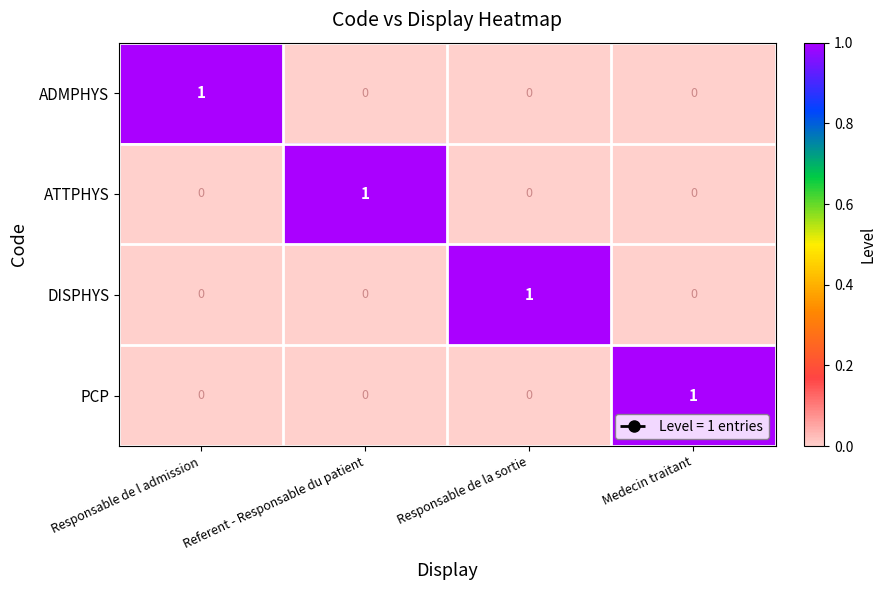

Count the number of data series in this chart.

4